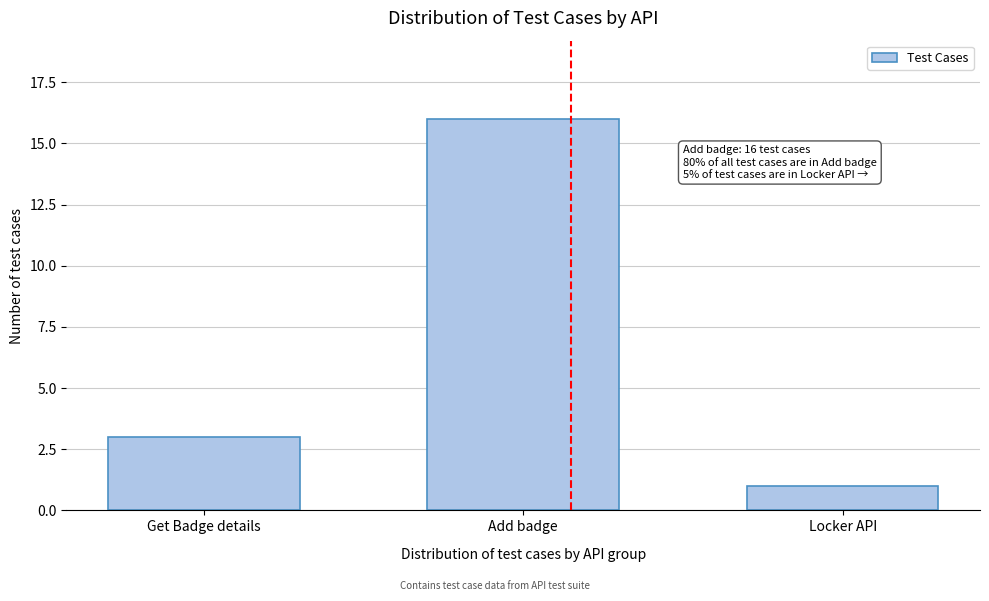

Reading right to left, transcribe all the data shown in this chart.

Locker API=1	Add badge=16	Get Badge details=3